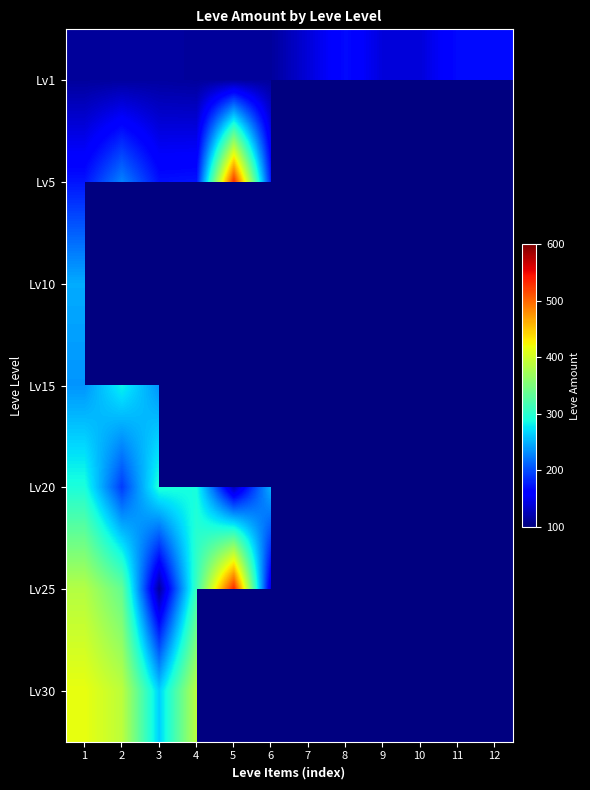

How many data points does each series have?

12